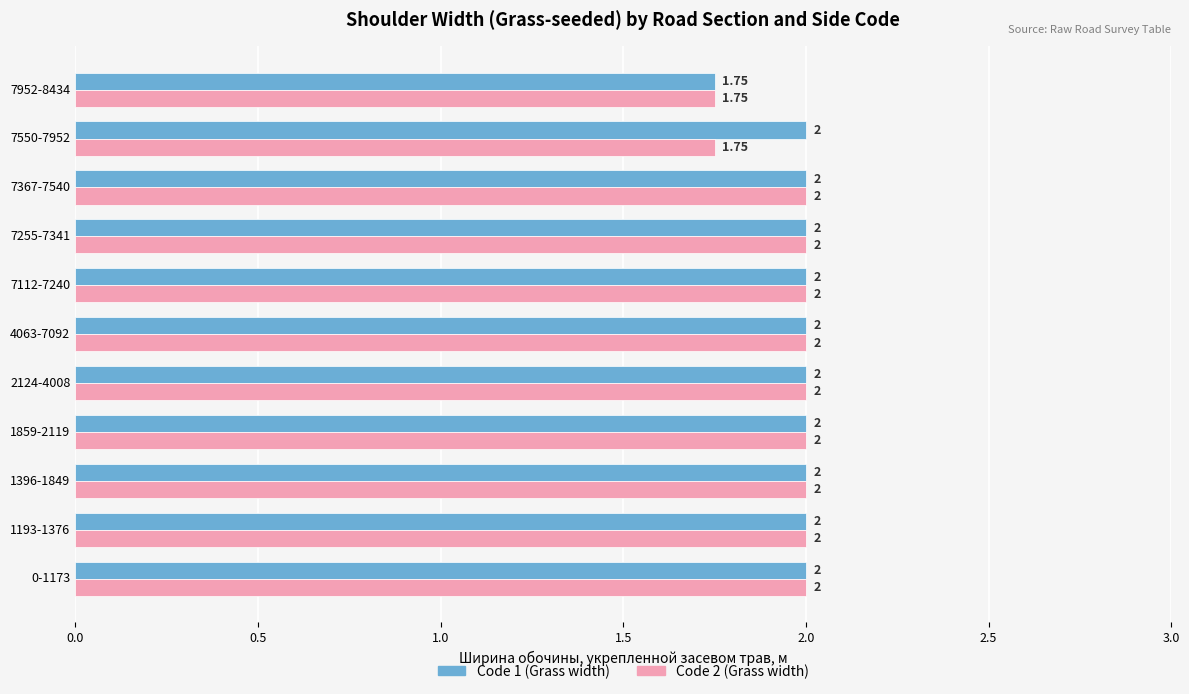

Where is Code 1 (Grass width) nearest to the value 1?

7952-8434